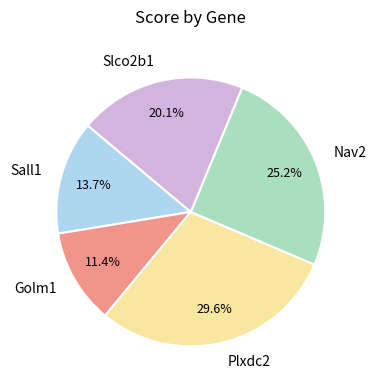

Is it true that Nav2 is 25% of the pie?

True